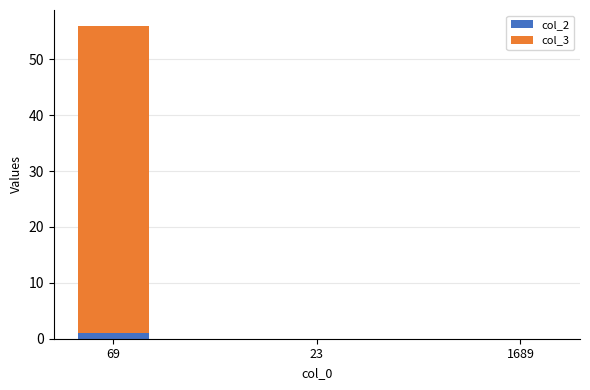

The col_2 series shows 0 at 1689. True or false?

True